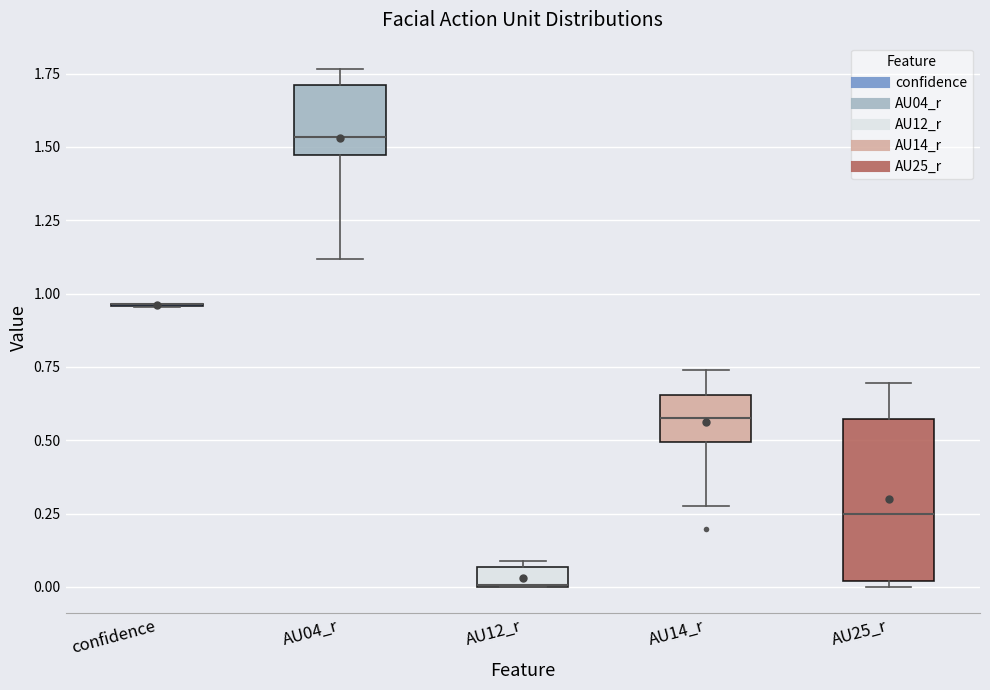

Where does the upper whisker of the box for AU04_r end on the y-axis? The values are not printed on the chart, so give them approximately, as read against the axis.

1.75